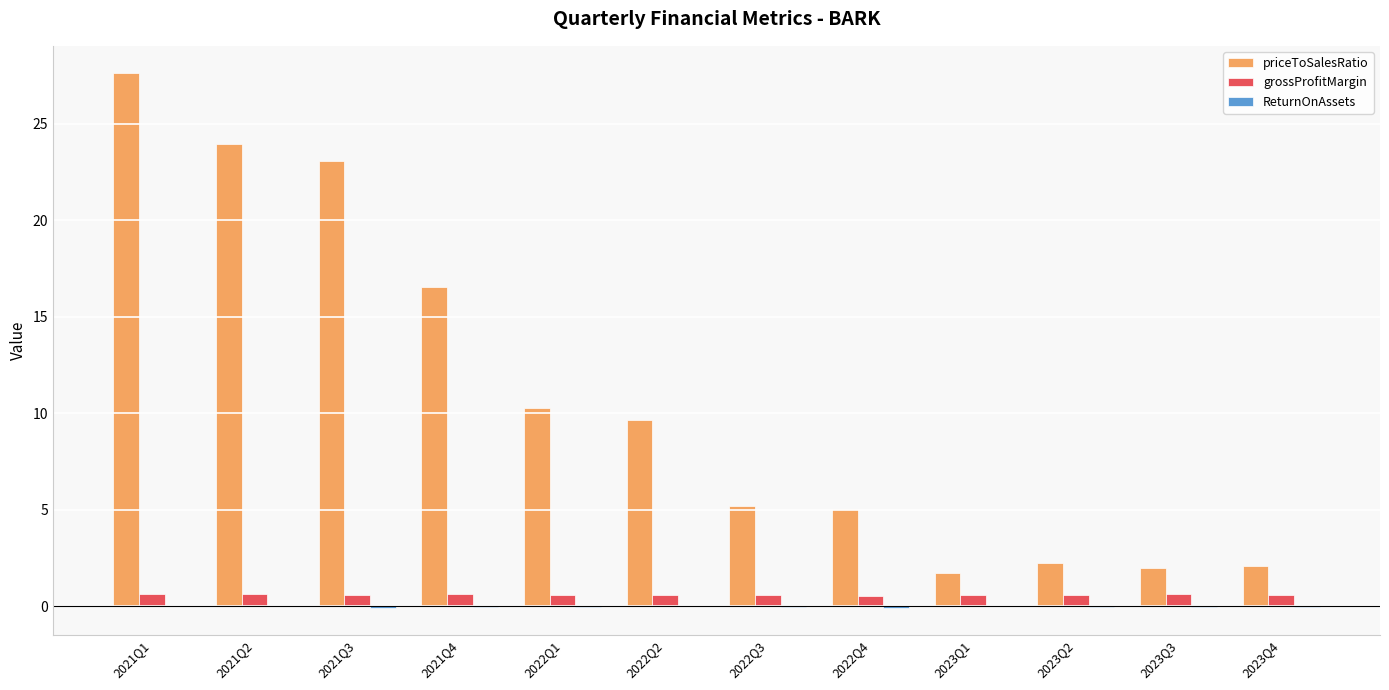

How many series are shown in this chart?

3